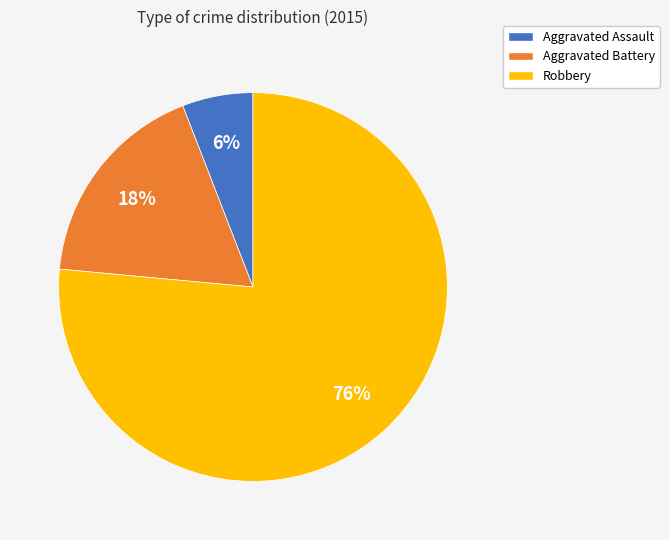

Rank the categories by value from highest to lowest.

Robbery, Aggravated Battery, Aggravated Assault